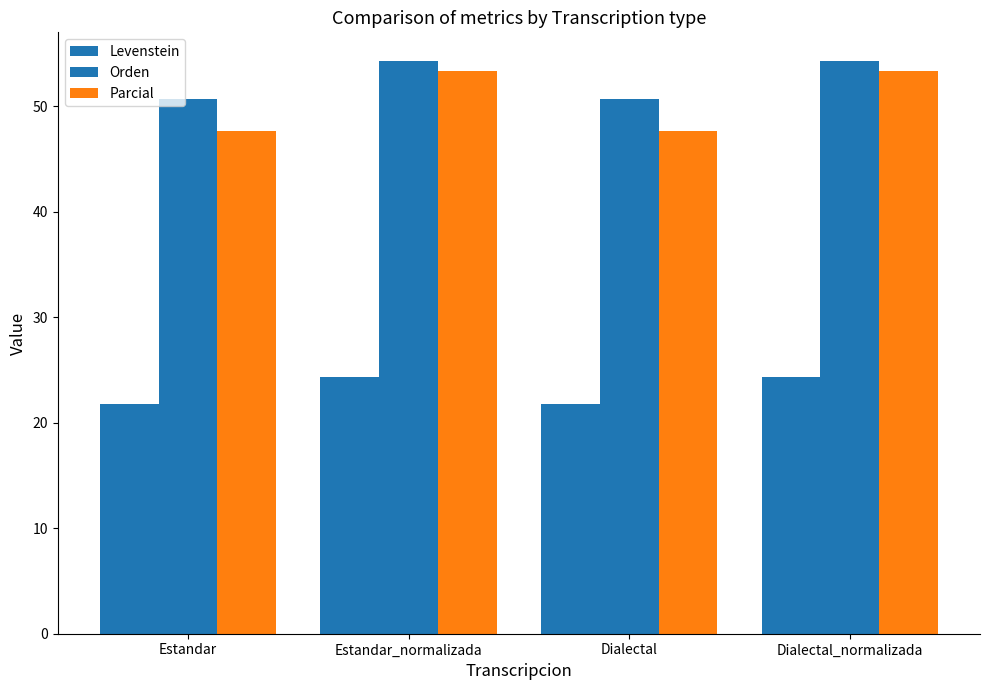

How many values in the Levenstein series exceed 24?

2